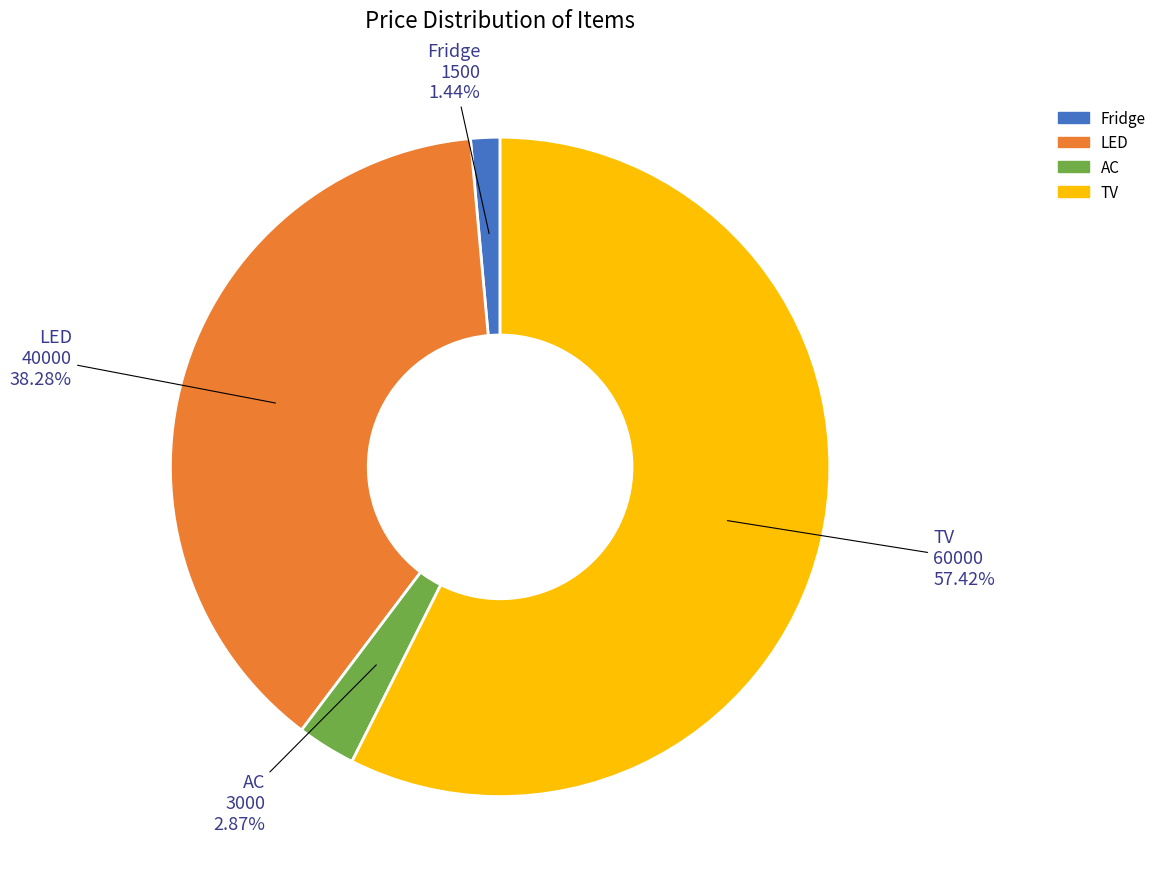

To the nearest percent, what portion does TV represent?

57%